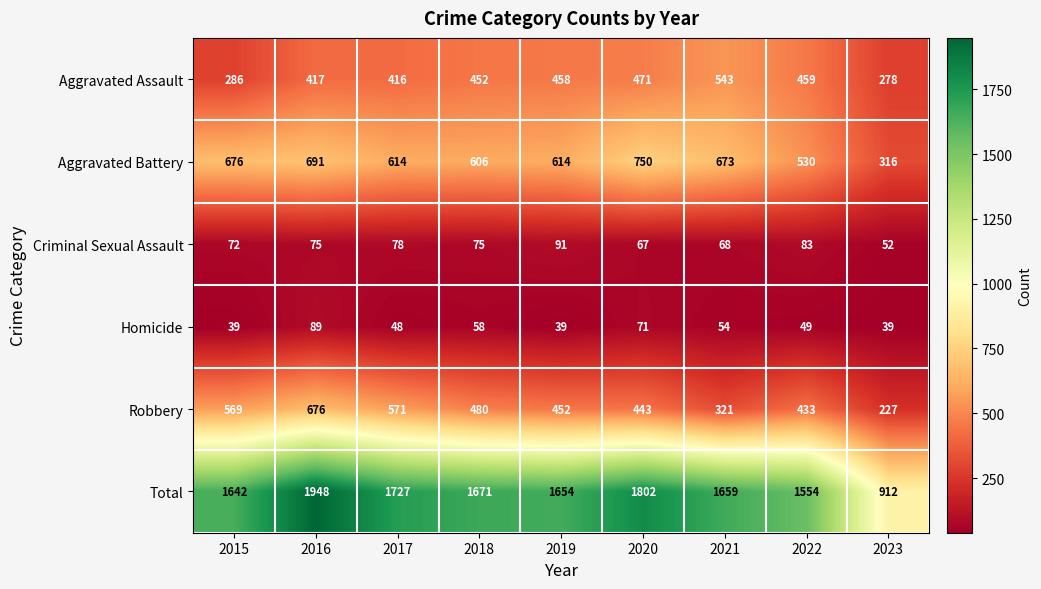

Where is Criminal Sexual Assault nearest to the value 71?

2015